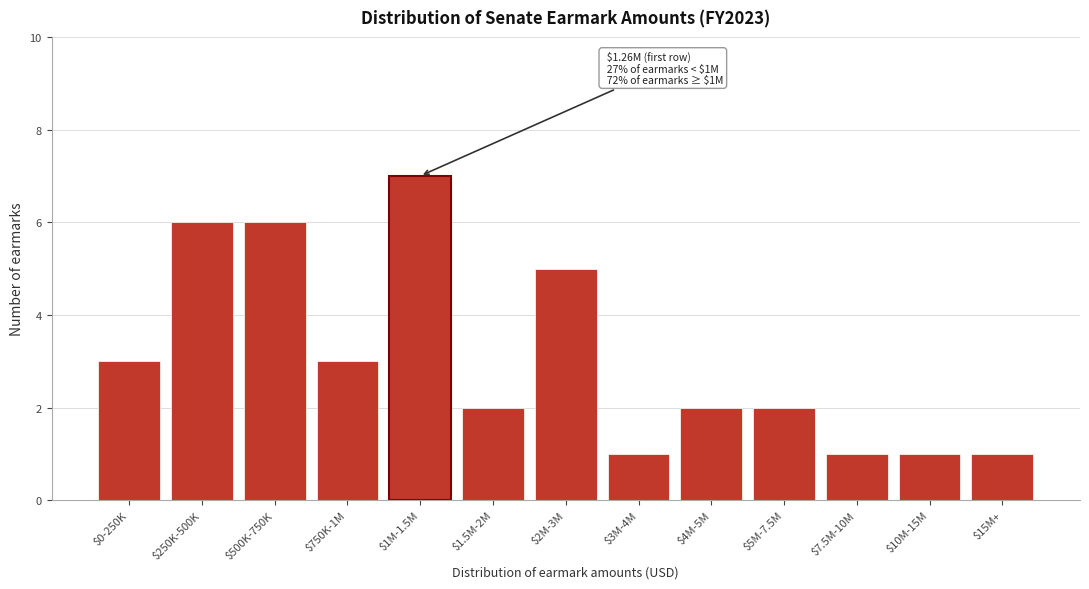

Reading left to right, extract all data points from this chart.

3	6	6	3	7	2	5	1	2	2	1	1	1